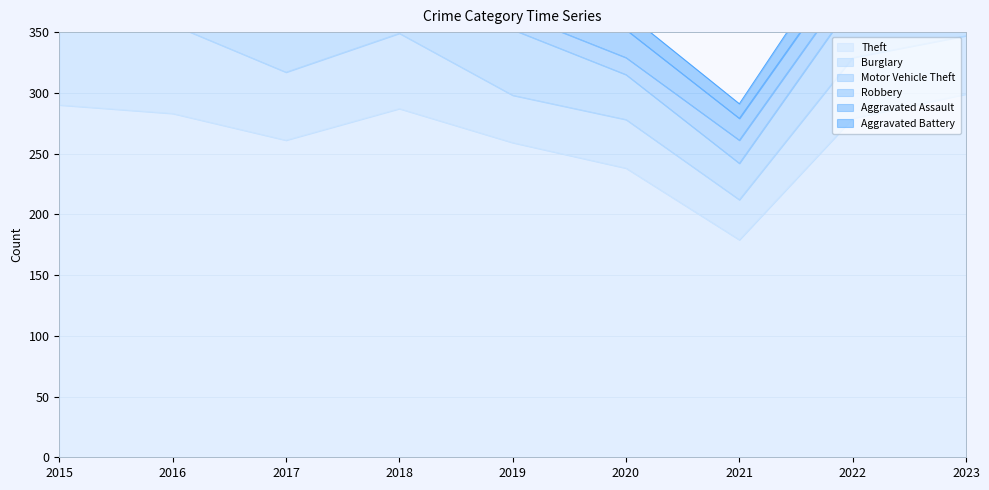

What is the average value of the Aggravated Assault series?

17